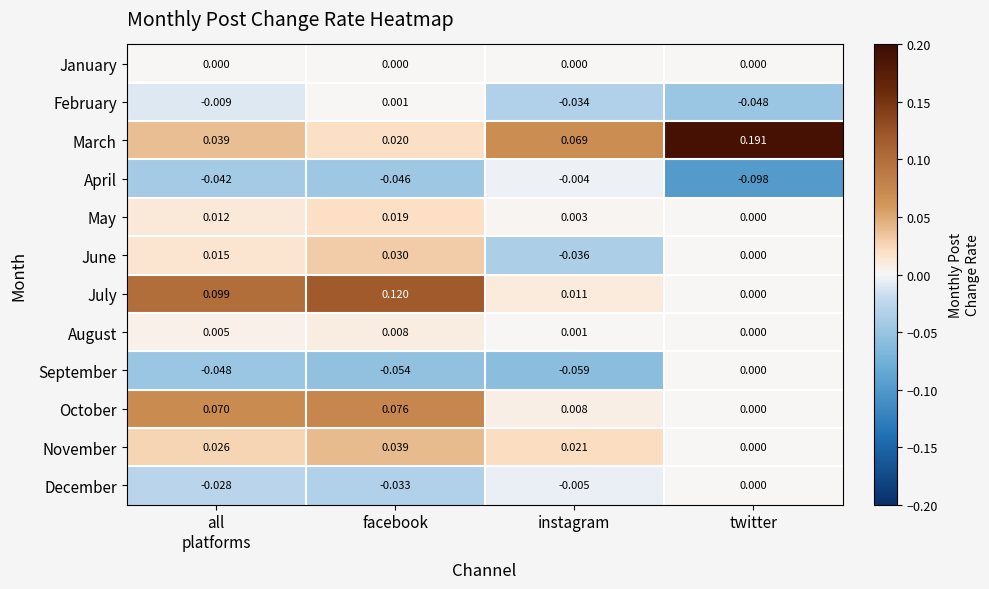

Rank the series at all
platforms from highest to lowest value.

July, October, March, November, June, May, August, January, February, December, April, September